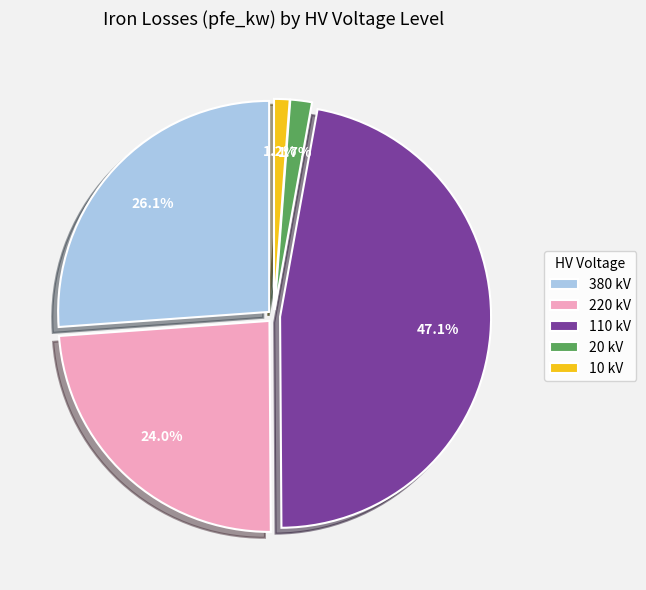

Which has a higher value, 110 kV or 220 kV?

110 kV